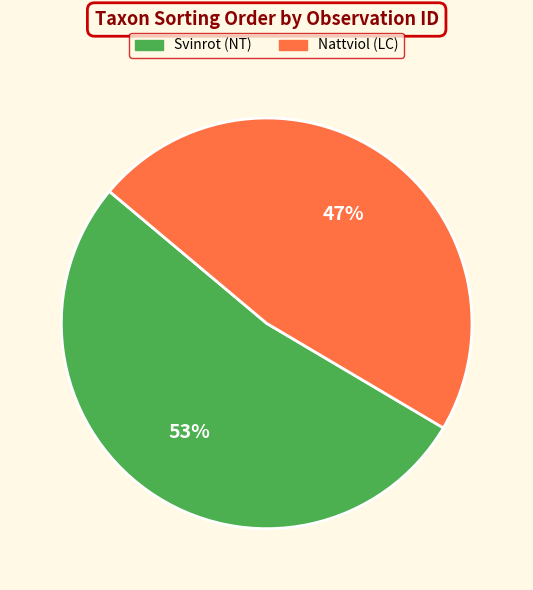

Is there a majority slice in this chart?

Yes